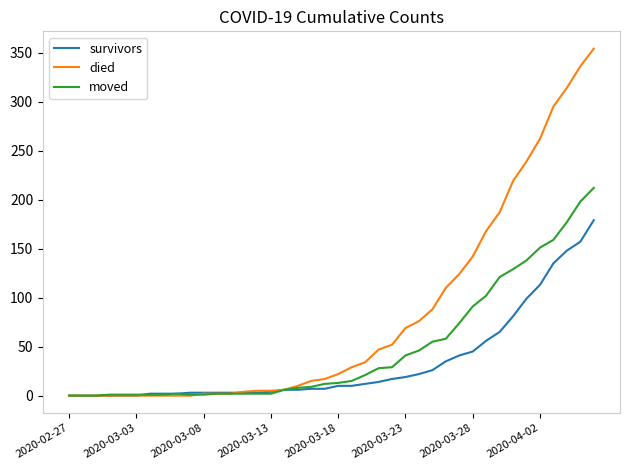

Does the chart display data point markers on the line(s)?

No